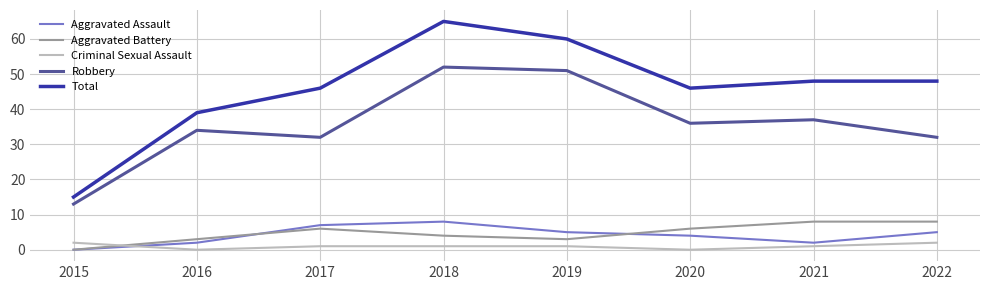

Which series has the largest total across all categories?

Total